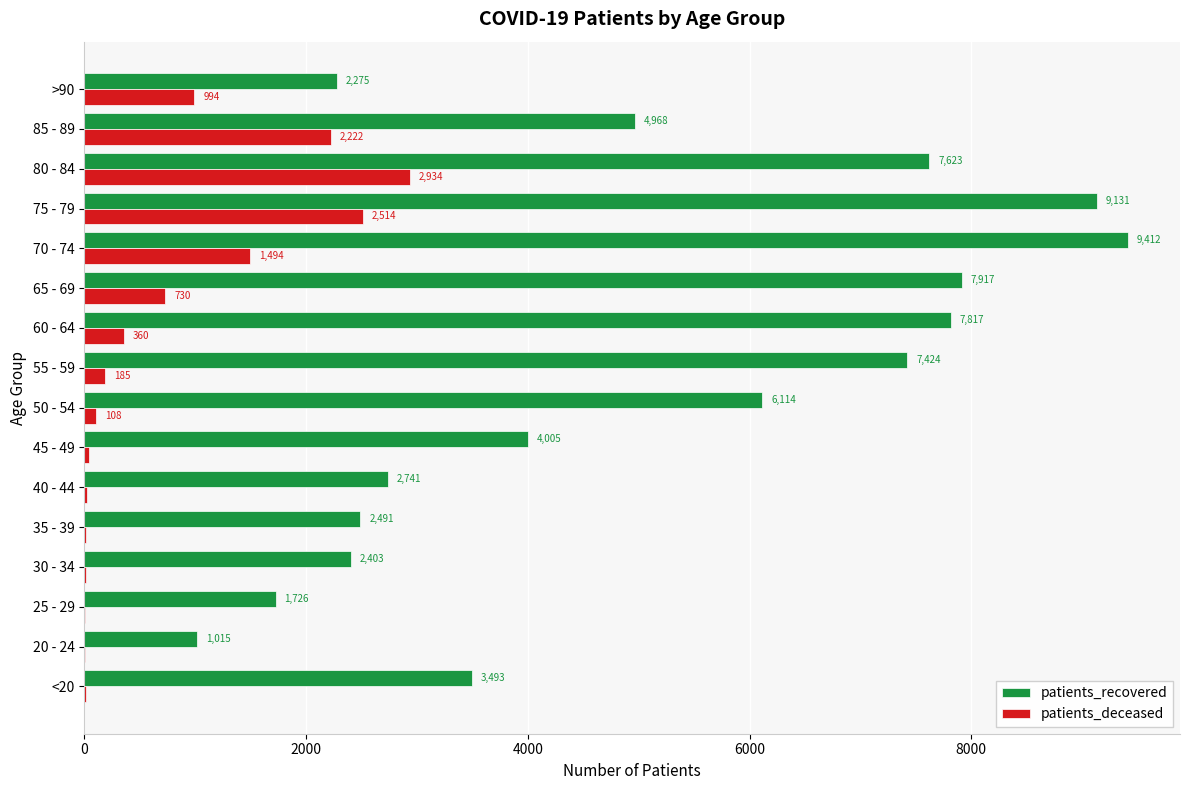

What is the greatest value displayed?

9412